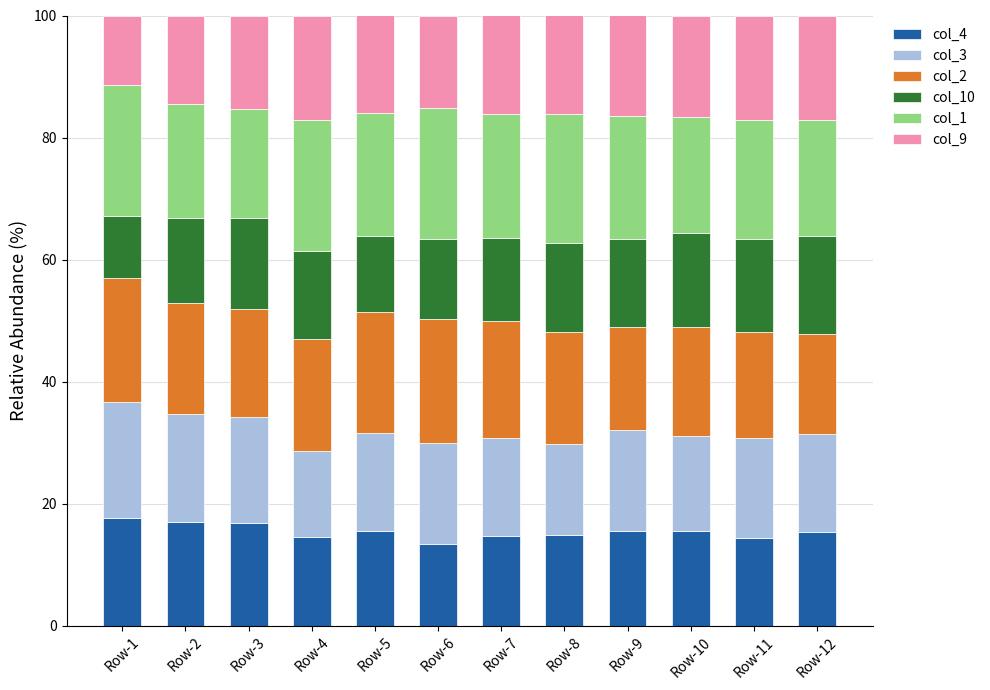

True or false: col_4 has a value of 9.9 at Row-2.

False